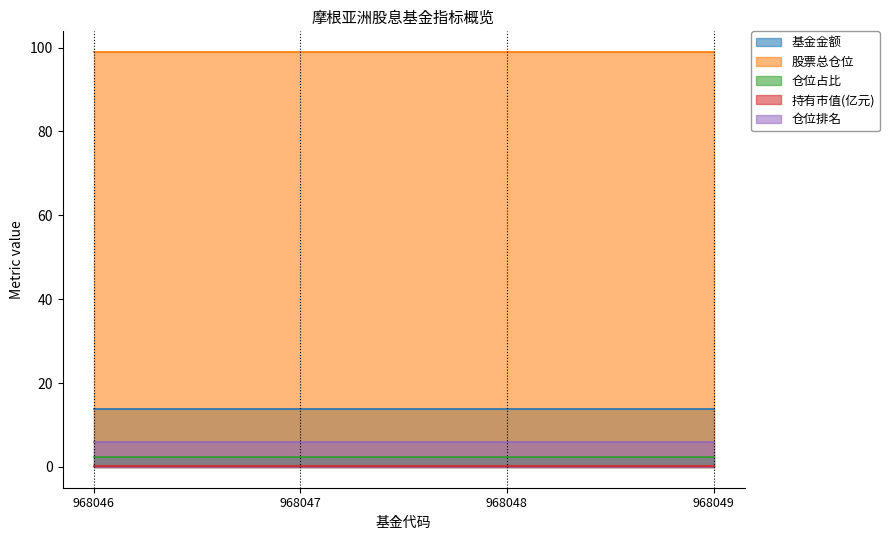

True or false: 仓位占比 and 股票总仓位 cross at least once.

False